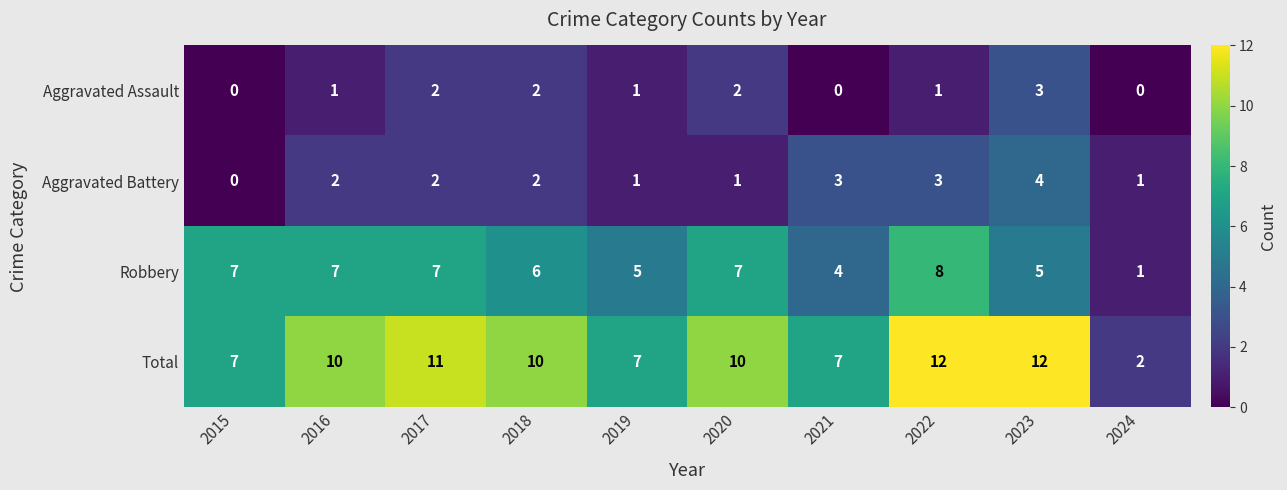

Count the Aggravated Assault values in the range 0 to 2.

9